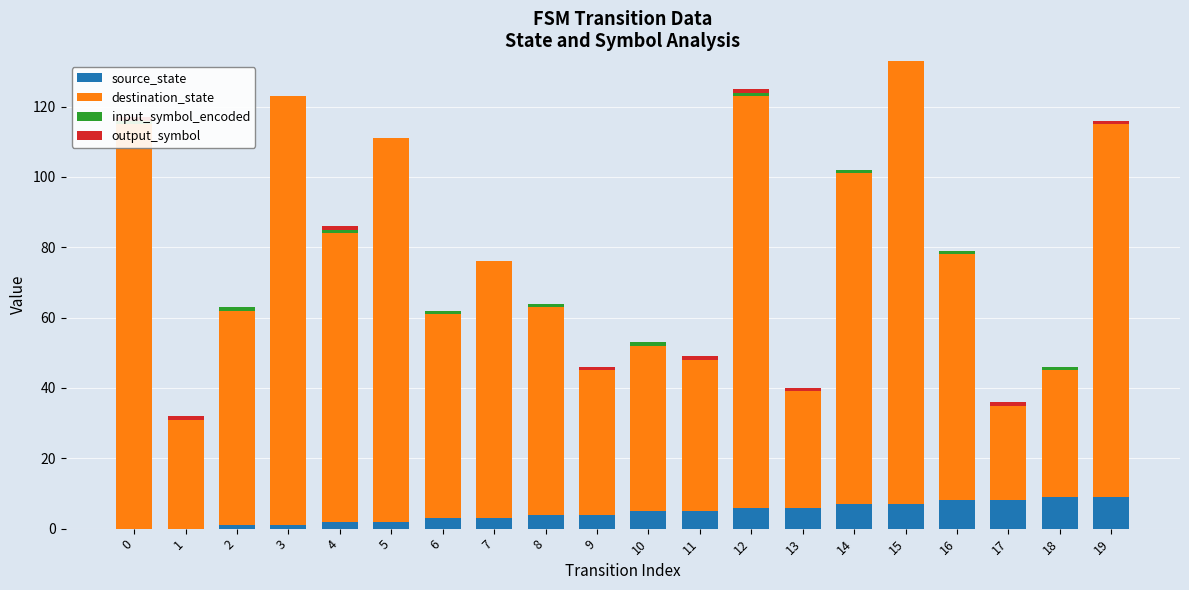

Is the value of input_symbol_encoded at 15 greater than the value of output_symbol at 12?

No